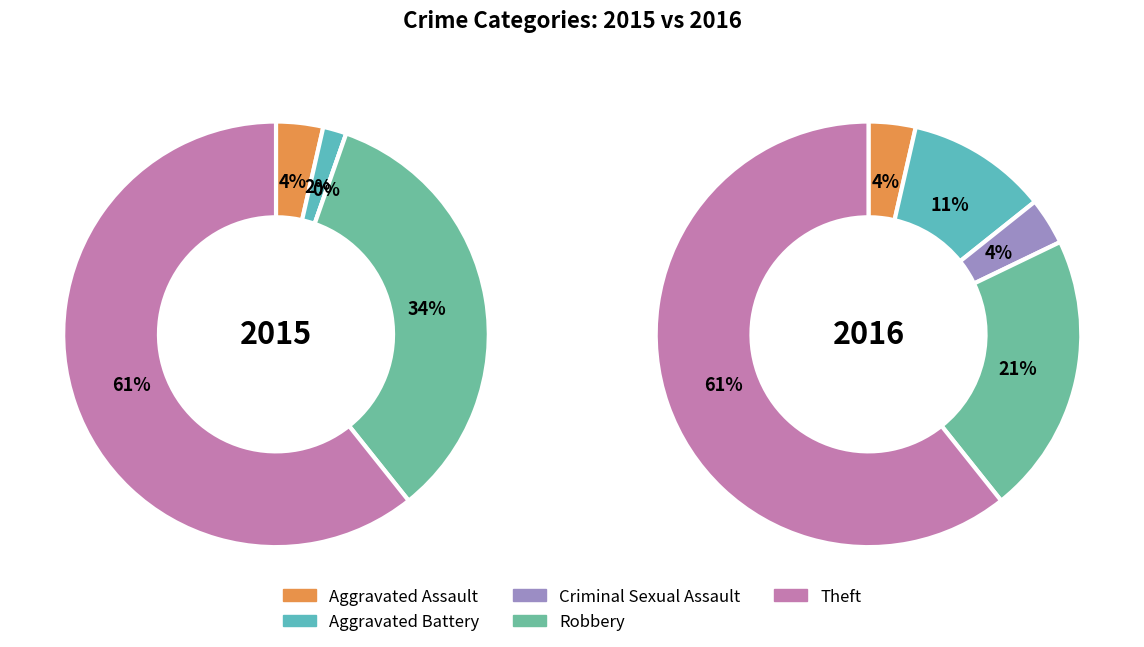

To the nearest percent, what is the difference between the values_2015 and 3 slice percentages?

30%